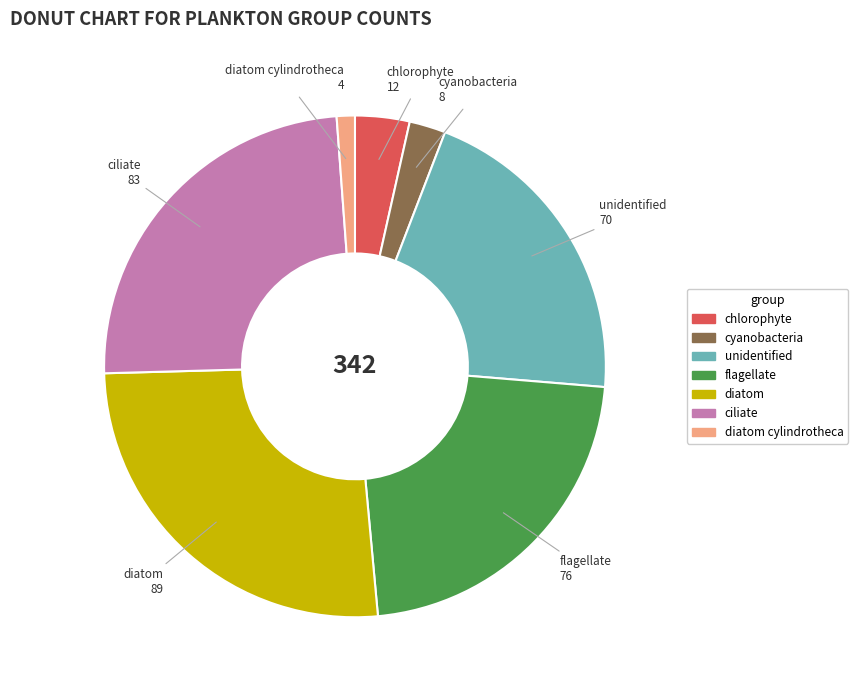

Is there a majority slice in this chart?

No